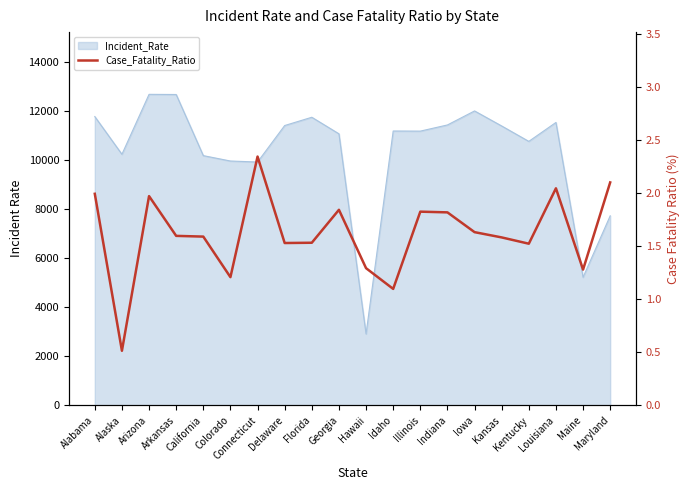

Where is the first local minimum?

Alaska